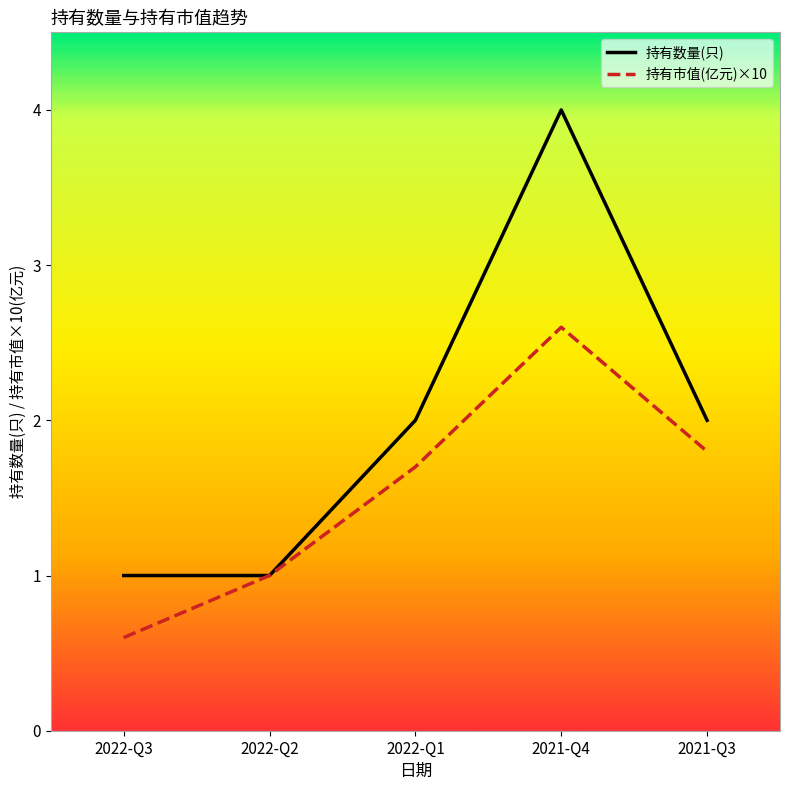

How many distinct data groups are displayed?

2